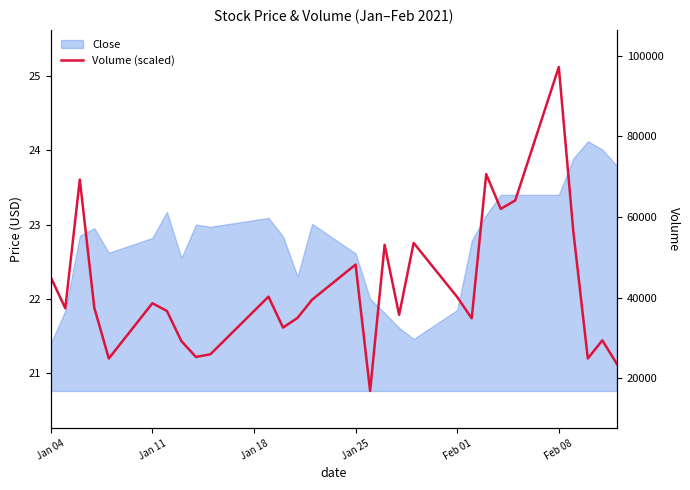

The value at Jan 25 is 5.9. True or false?

False